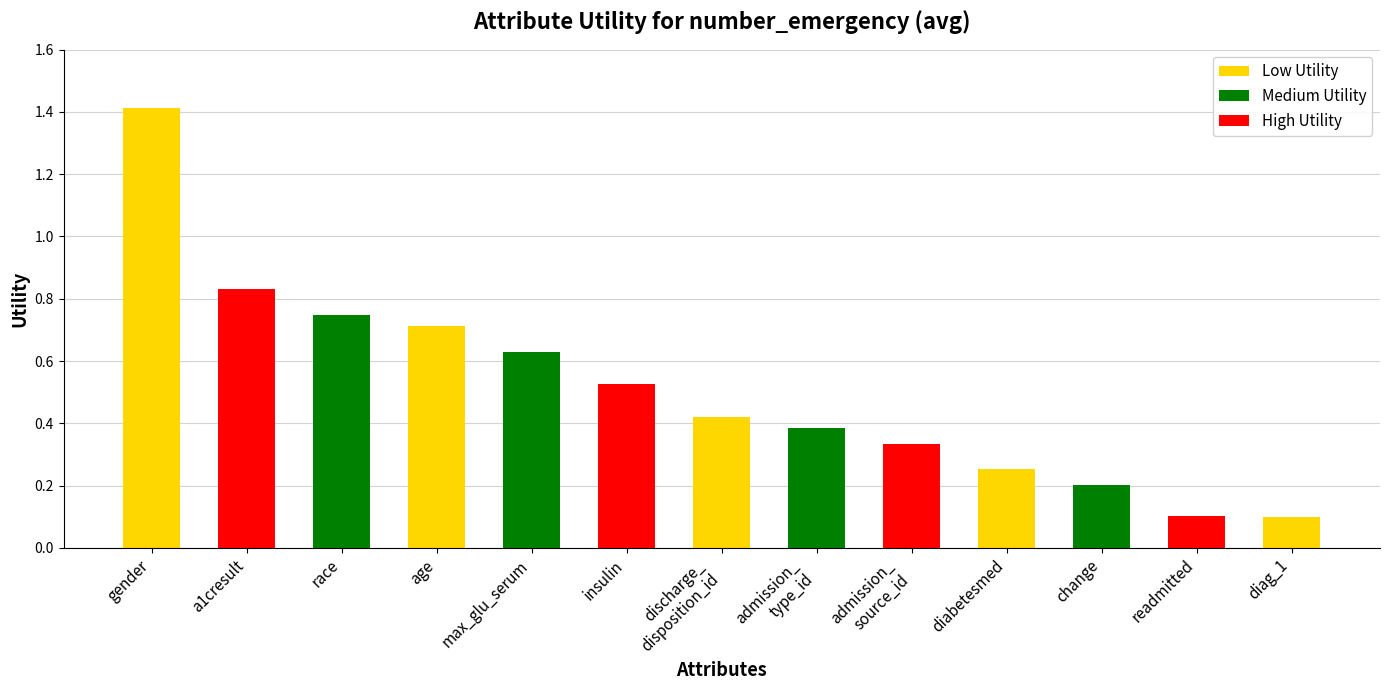

What is the sum of the values at change and gender?

1.6